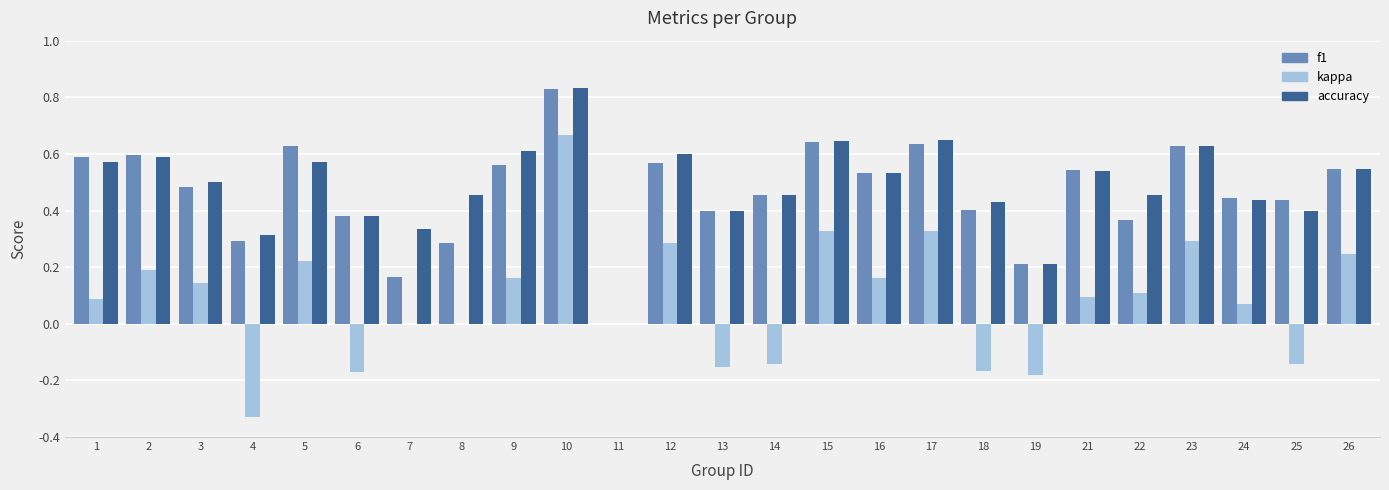

Between 1 and 8, which series saw the biggest shift?

f1